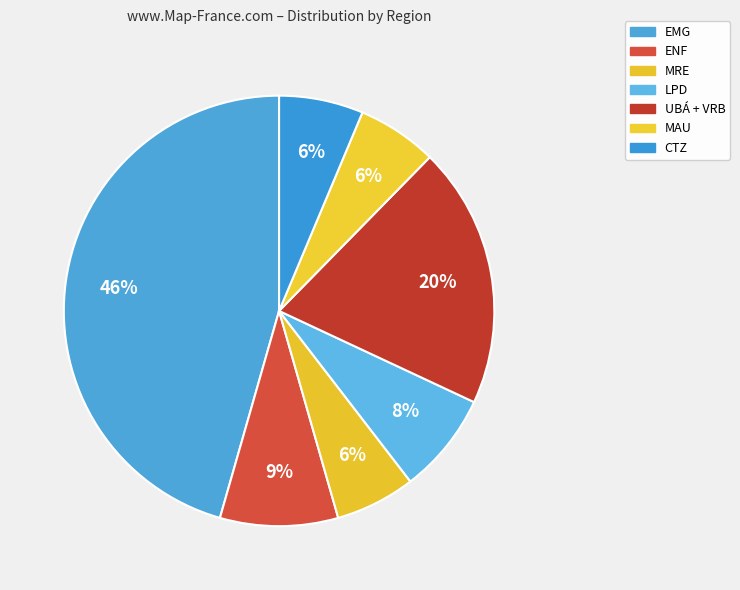

Count the number of slices in the pie.

7